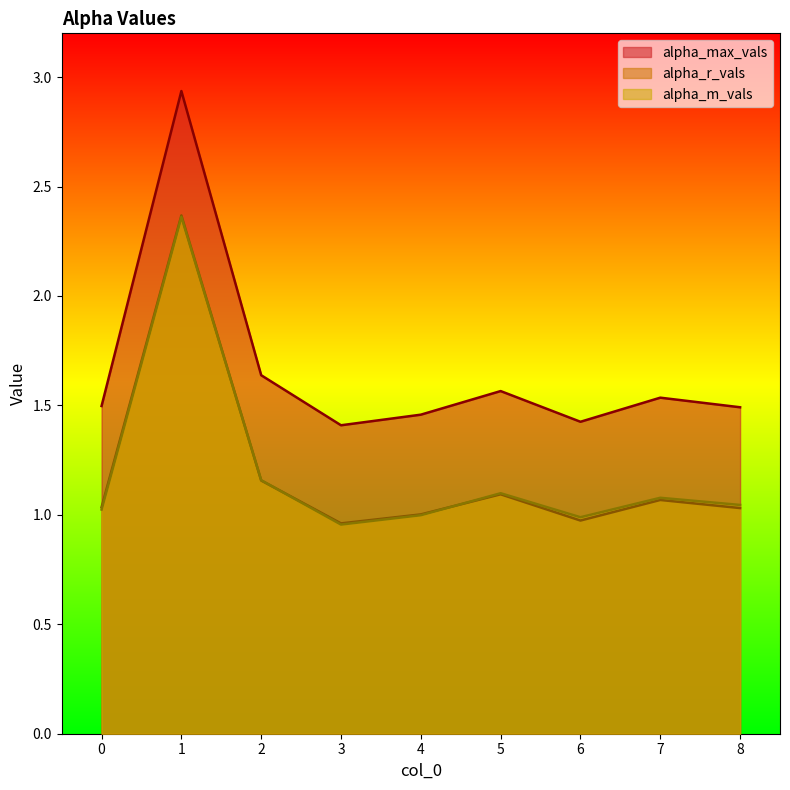

What are all the series names shown in the legend?

alpha_max_vals, alpha_r_vals, alpha_m_vals